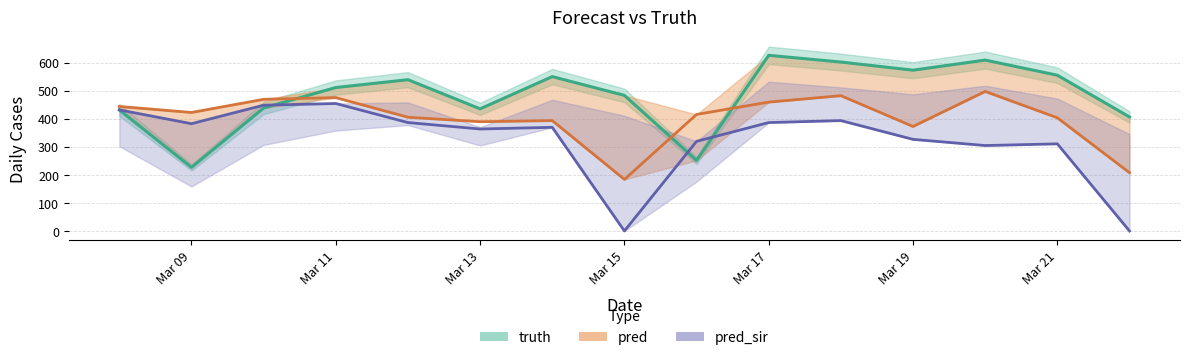

At how many categories does at least one series exceed 427?

12